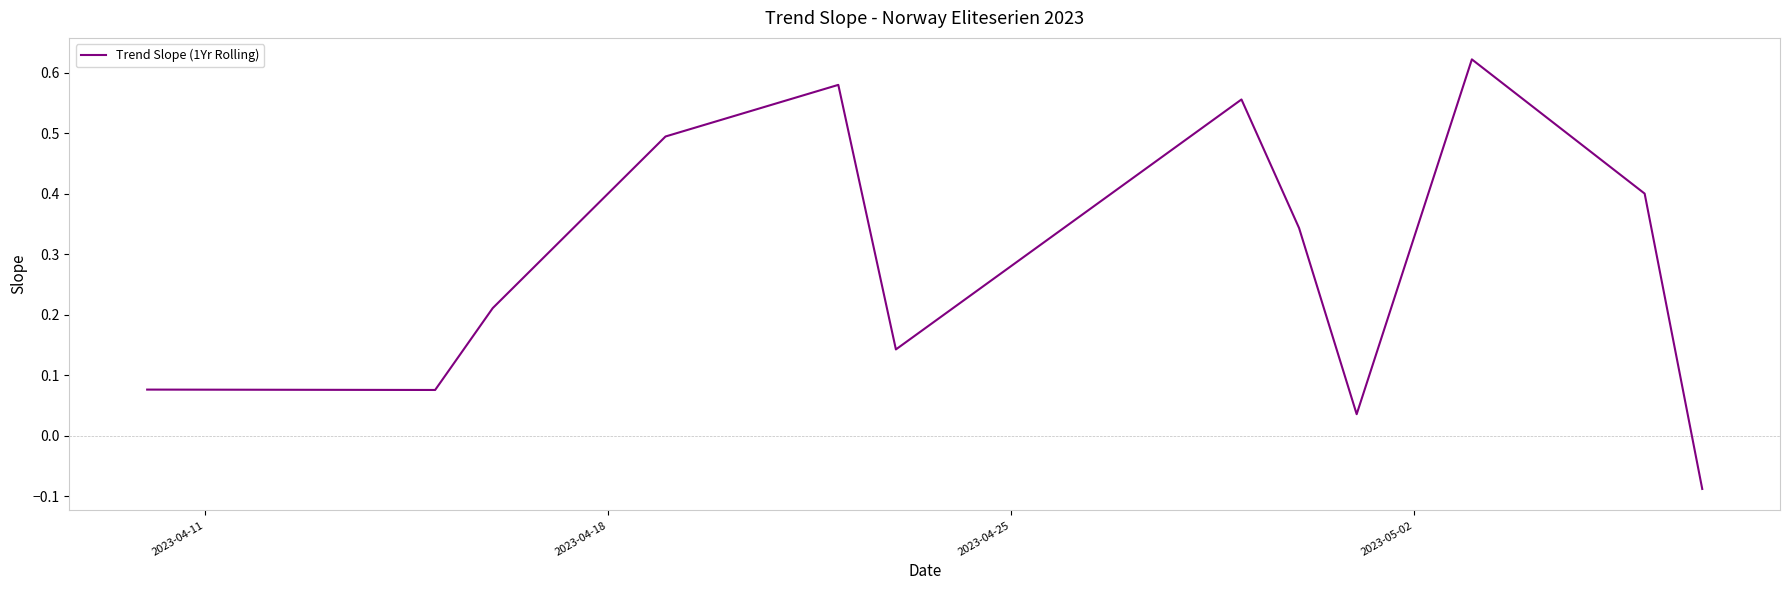

What is the difference between the maximum and minimum values?

0.7